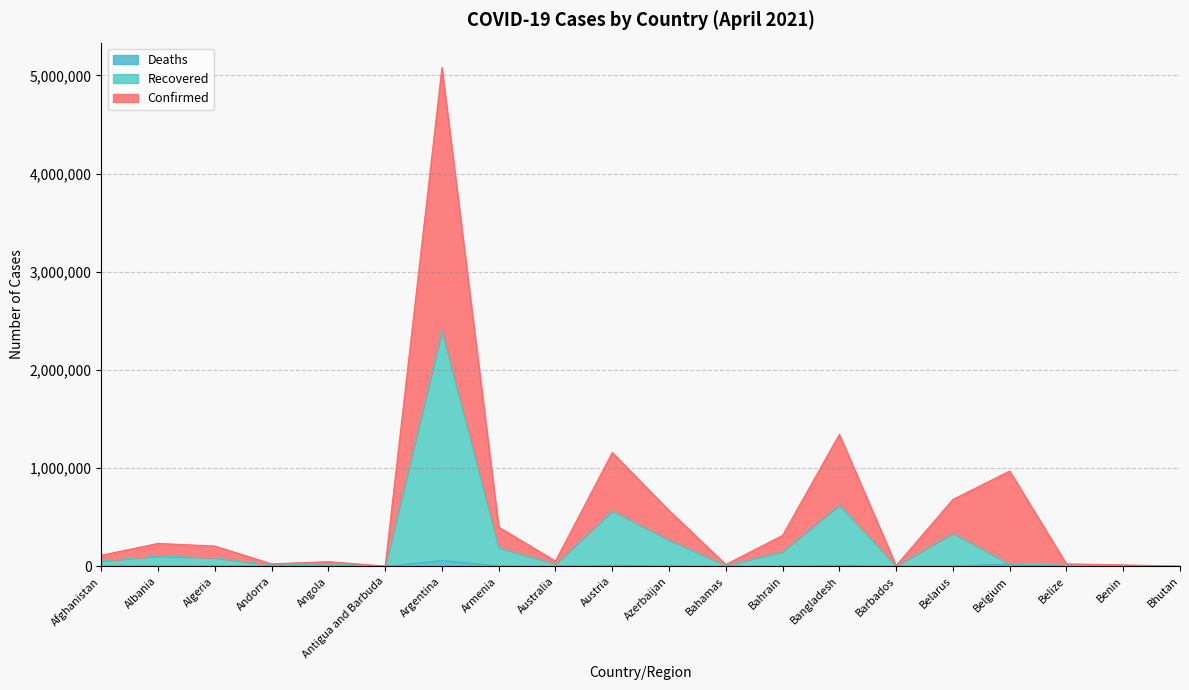

At which category is the sum across all series the highest?

Argentina